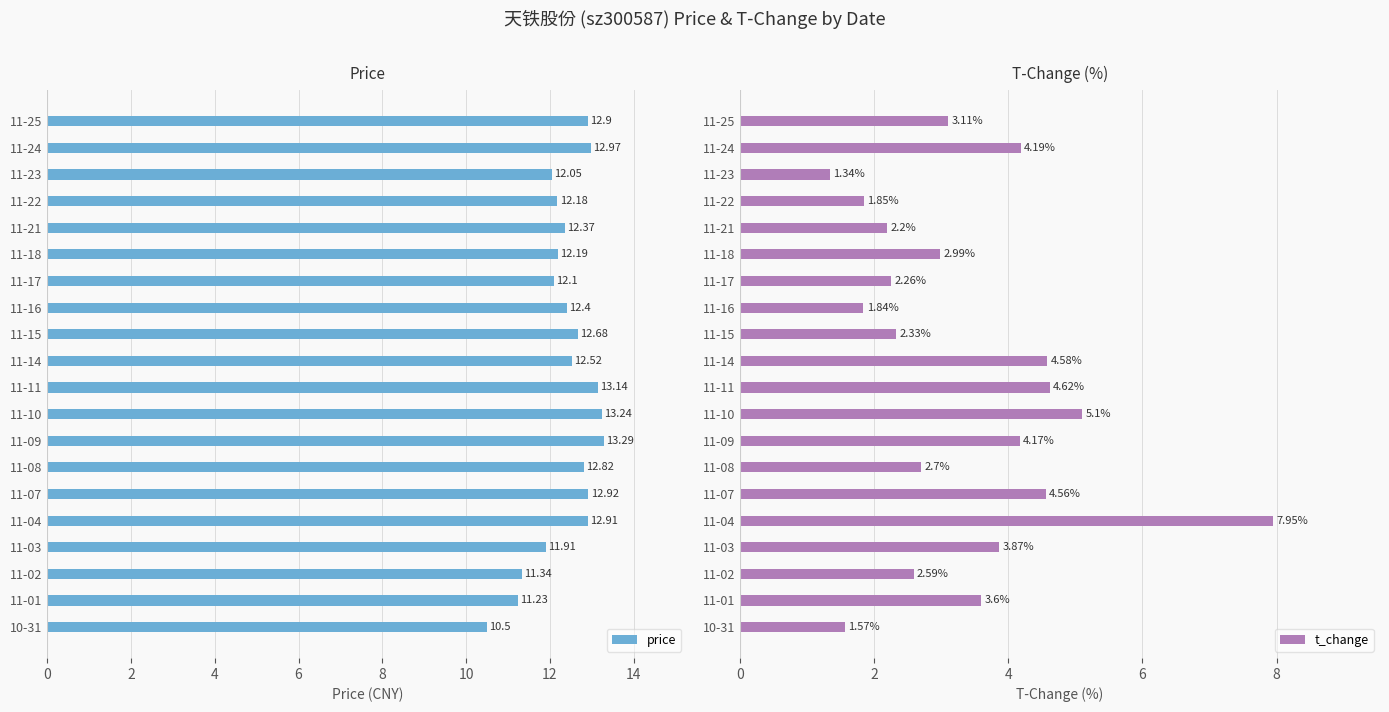

How many values in the price series exceed 12?

16